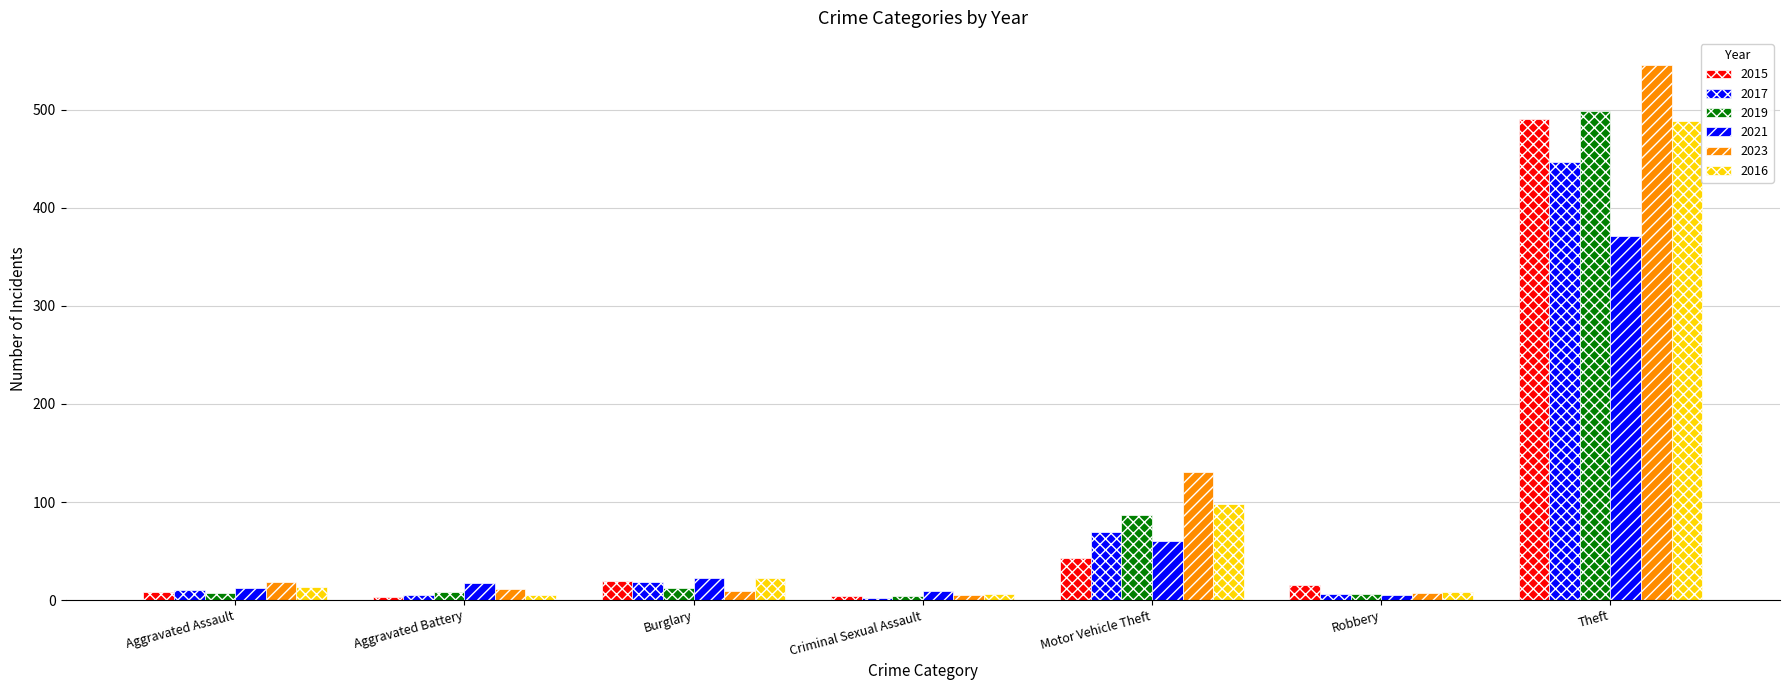

What is the smallest value displayed?

2